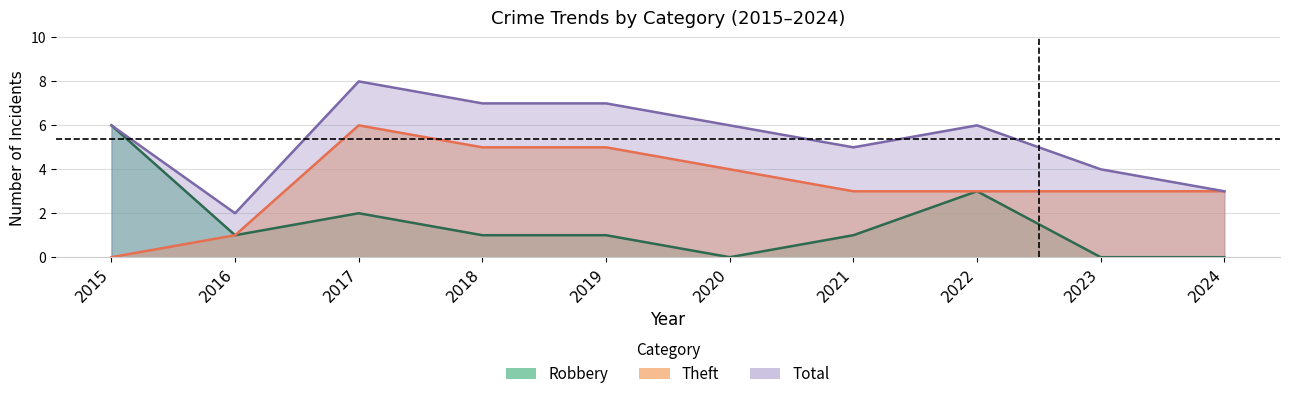

Is the value of Theft at 2021 greater than the value of Robbery at 2019?

Yes